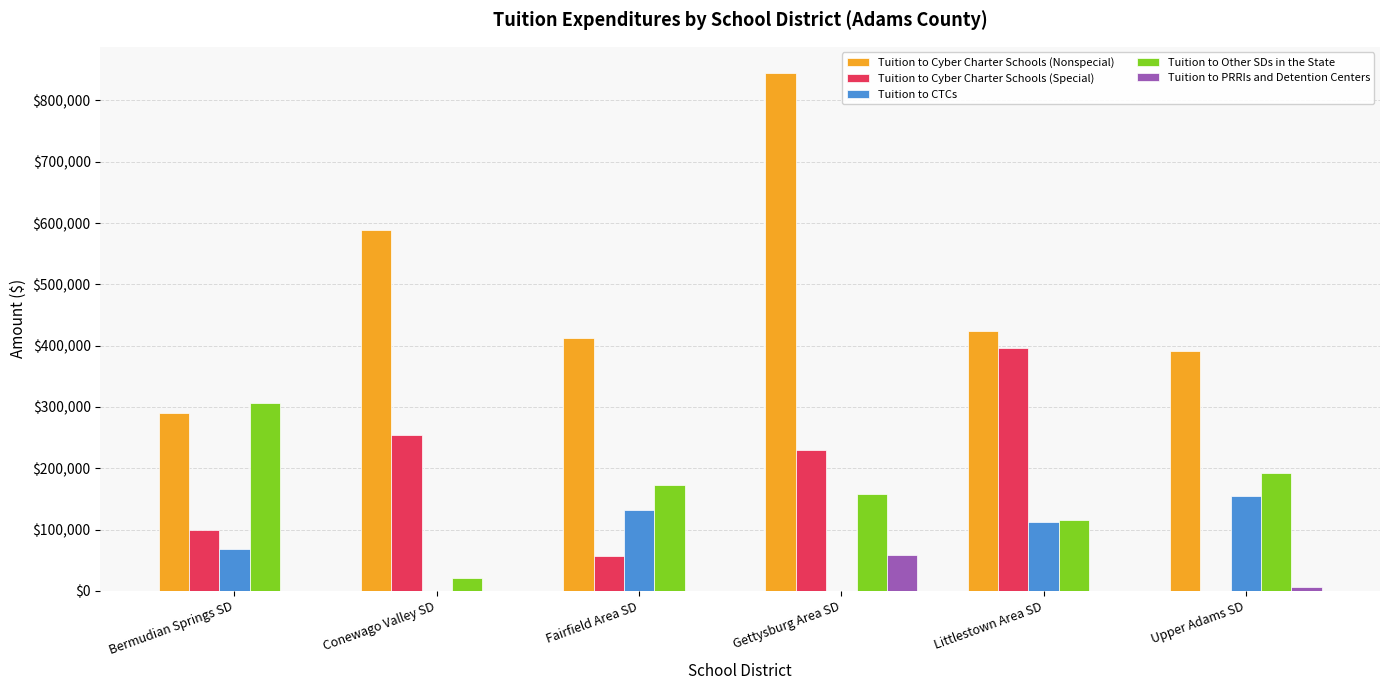

What is the sum of all Tuition to Cyber Charter Schools (Nonspecial) values?

2953209.4